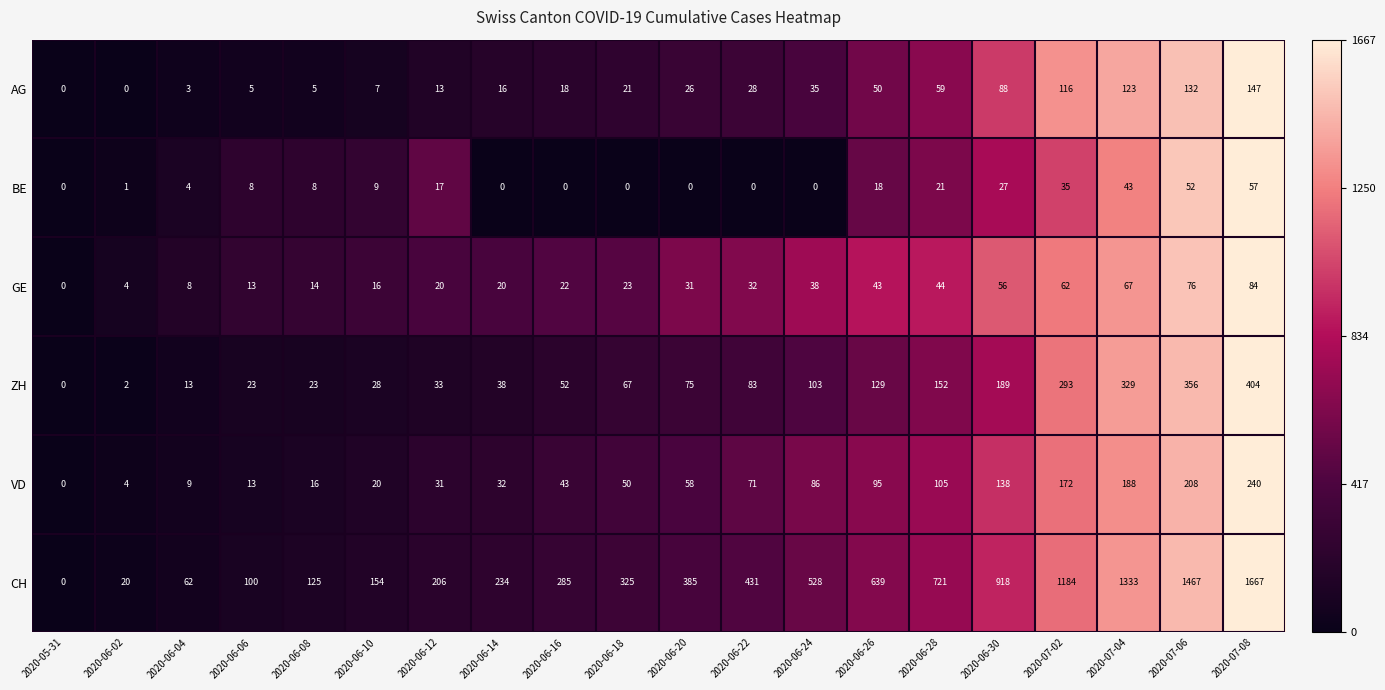

What is the difference between the second highest and minimum values in the VD series?

208